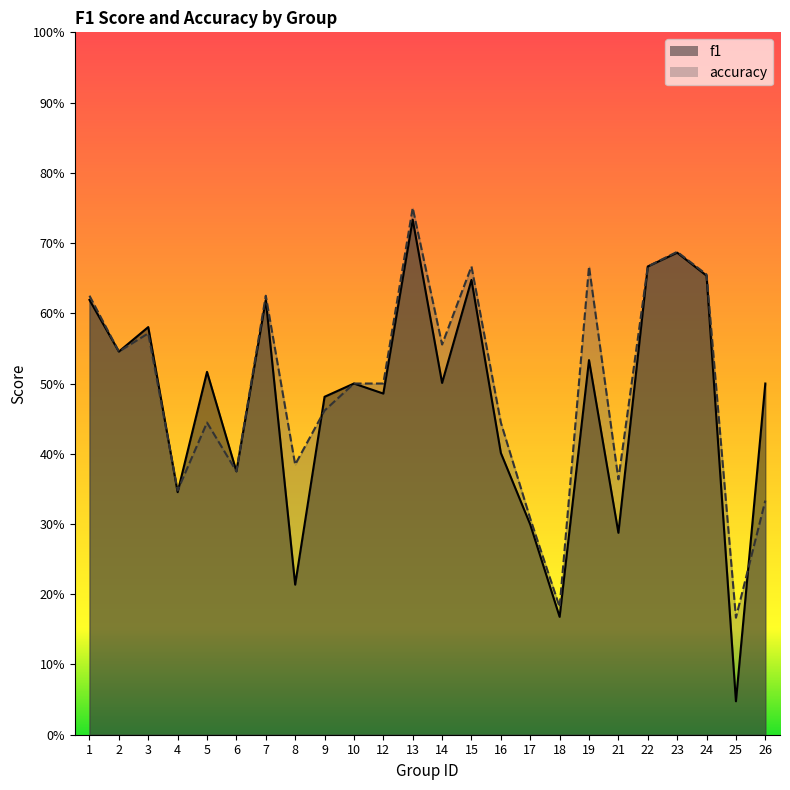

Reading right to left, list all the values displayed in this chart.

f1: 0.5	0.0	0.7	0.7	0.7	0.3	0.5	0.2	0.3	0.4	0.6	0.5	0.7	0.5	0.5	0.5	0.2	0.6	0.4	0.5	0.3	0.6	0.5	0.6
accuracy: 0.3	0.2	0.7	0.7	0.7	0.4	0.7	0.2	0.3	0.4	0.7	0.6	0.8	0.5	0.5	0.5	0.4	0.6	0.4	0.4	0.3	0.6	0.5	0.6